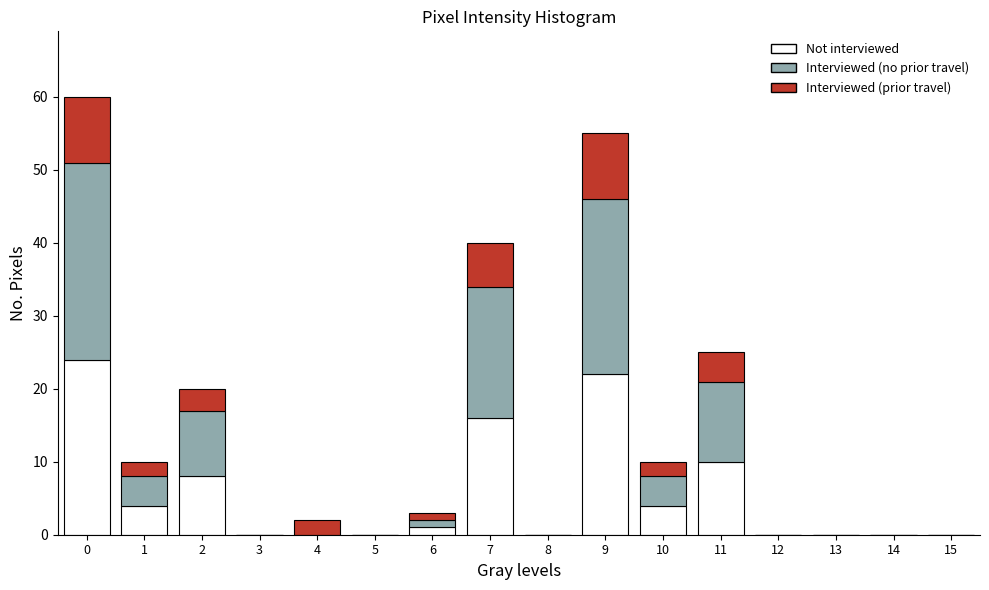

What is the highest value of the Not interviewed series?

24